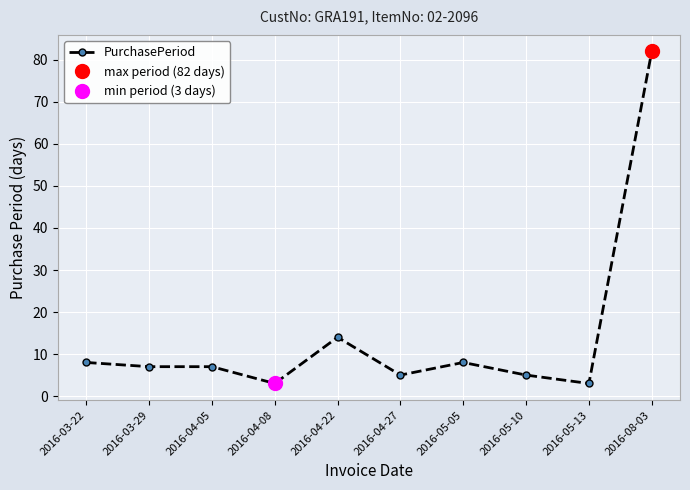

Reading left to right, what are all the values shown in this chart?

2016-03-22=8	2016-03-29=7	2016-04-05=7	2016-04-08=3	2016-04-22=14	2016-04-27=5	2016-05-05=8	2016-05-10=5	2016-05-13=3	2016-08-03=82